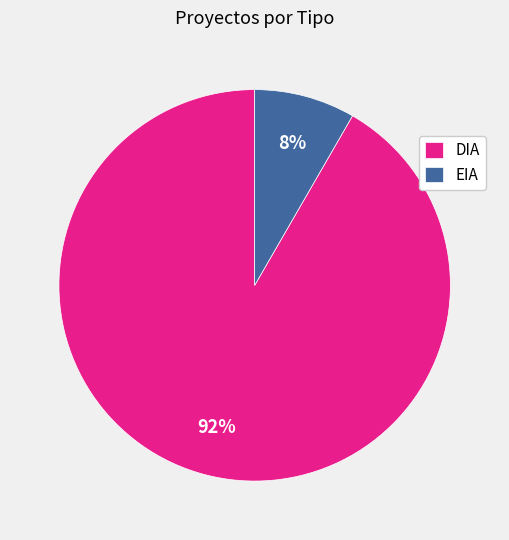

Which category accounts for the majority?

DIA